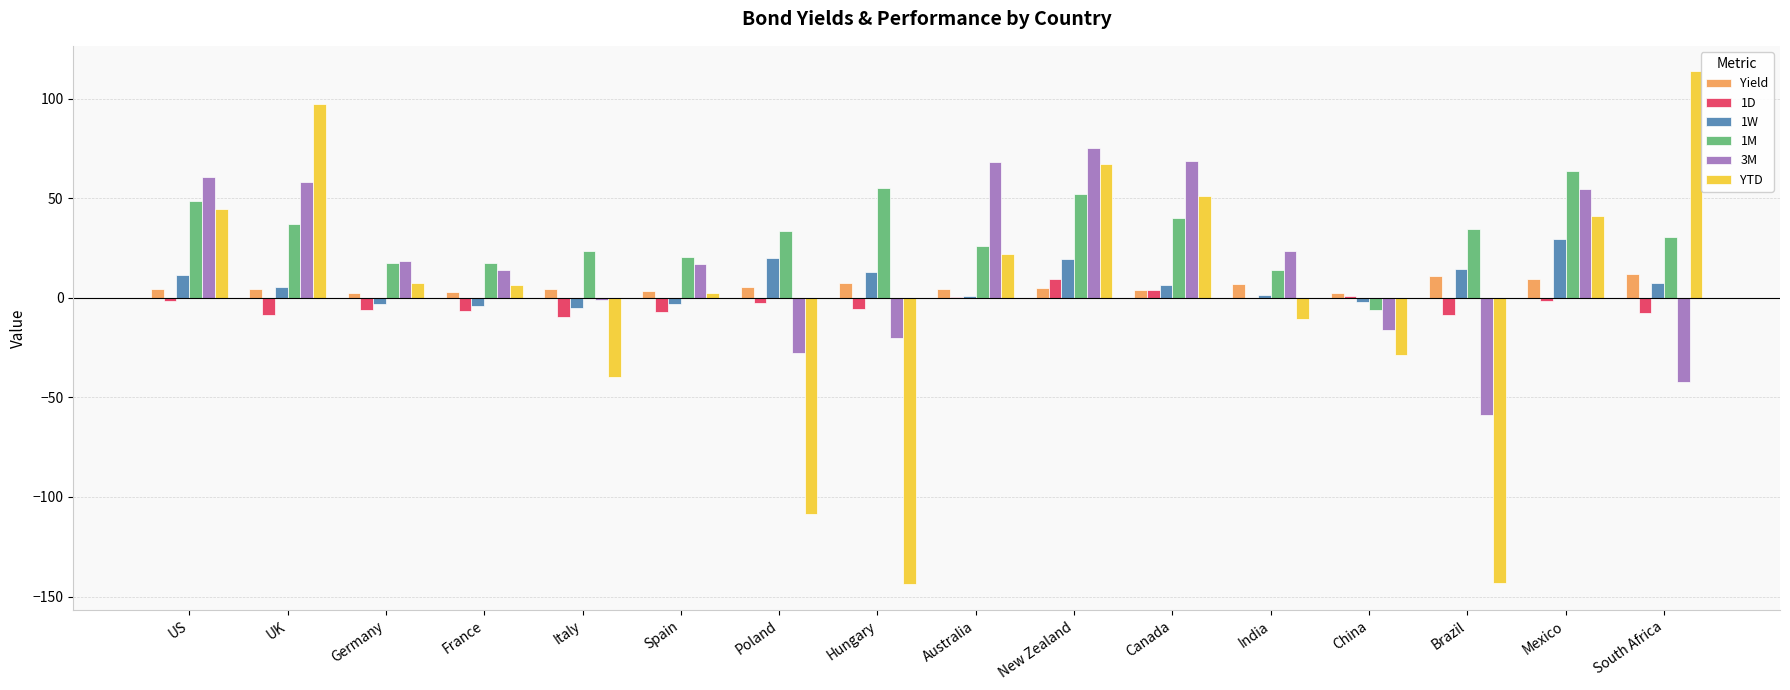

Is the value of 1D at UK greater than the value of Yield at Brazil?

No